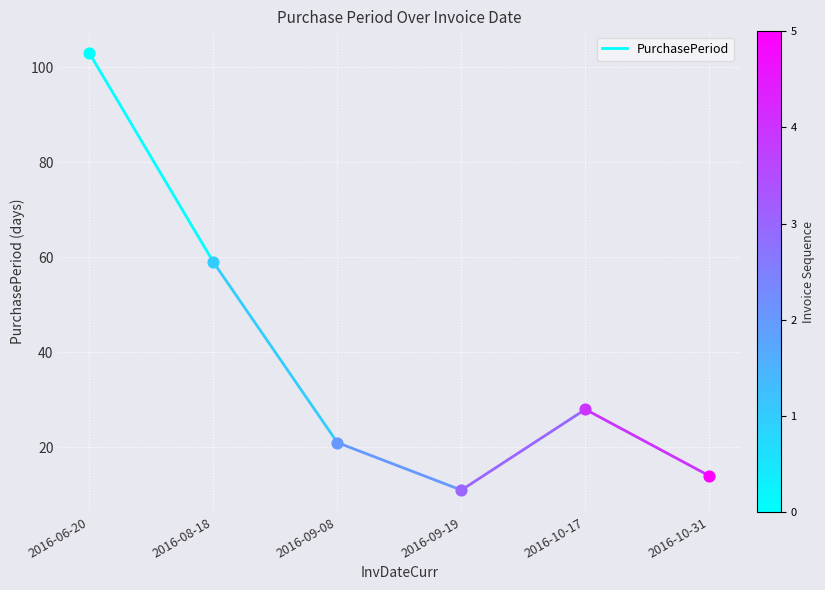

What is the change in value from 2016-06-20 to 2016-08-18?

-44